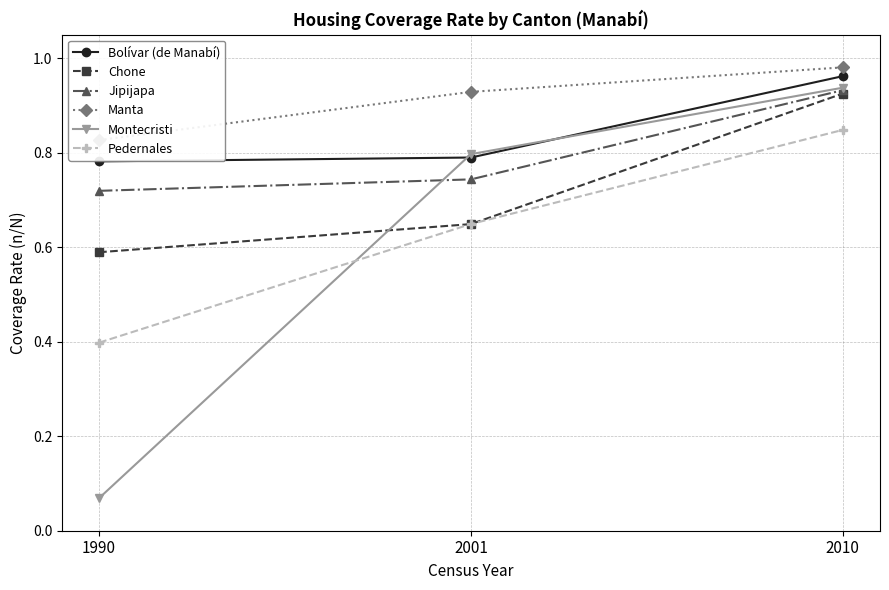

Which series changed the most between 1990 and 2001?

Montecristi